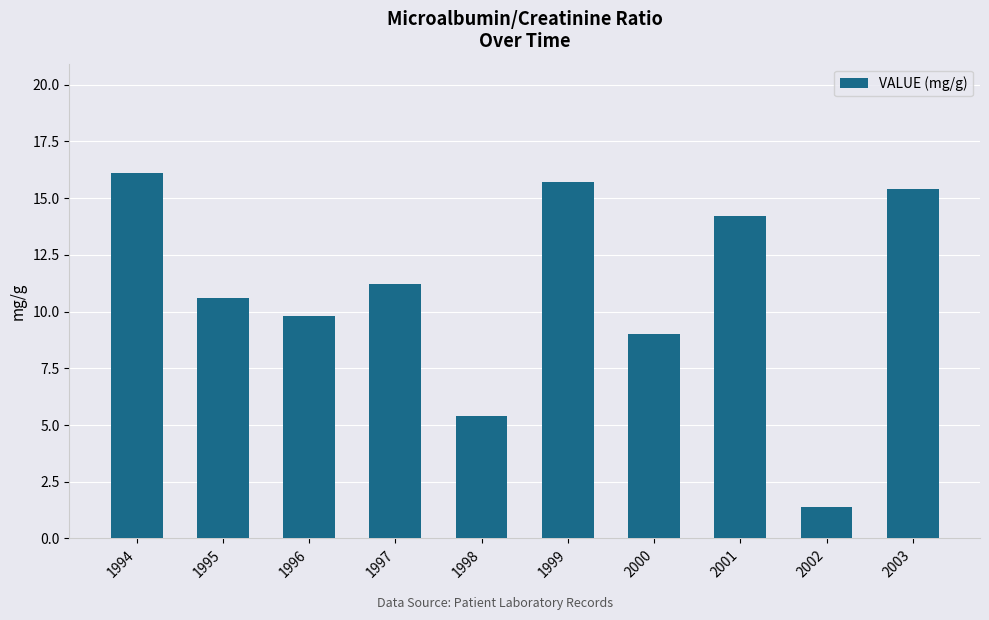

The chart shows a value of 15.7 at 1999. True or false?

True